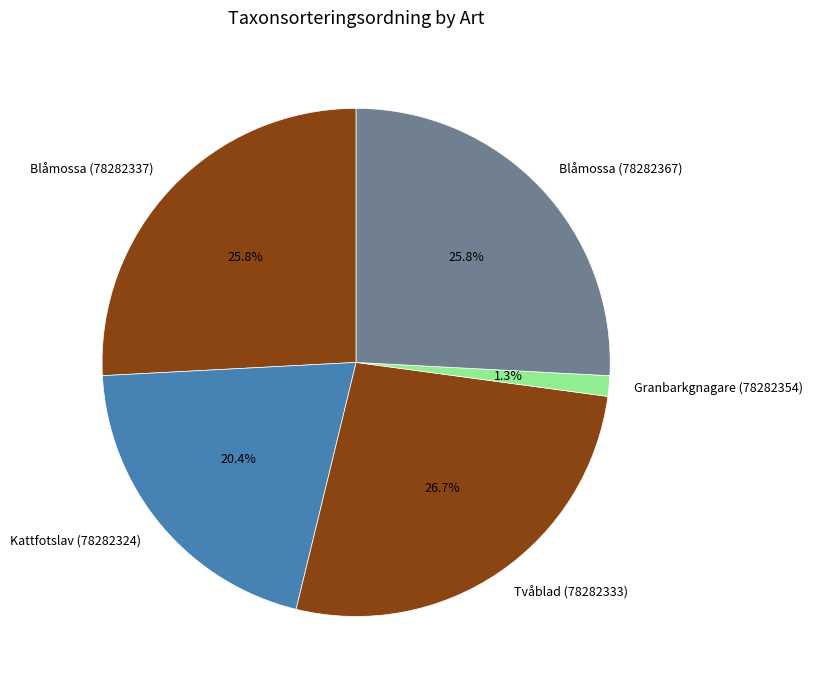

Which category has the biggest portion of the pie?

Tvåblad (78282333)